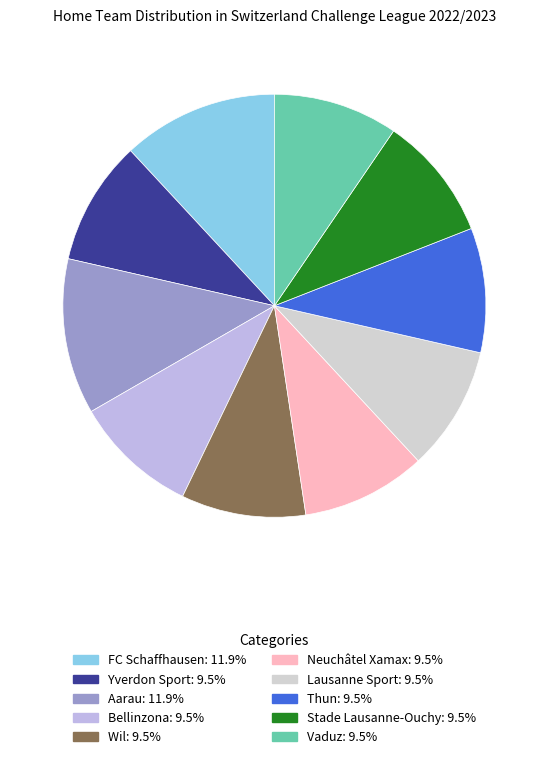

What is the ratio of the value at Neuchâtel Xamax to the value at Lausanne Sport?

1.0